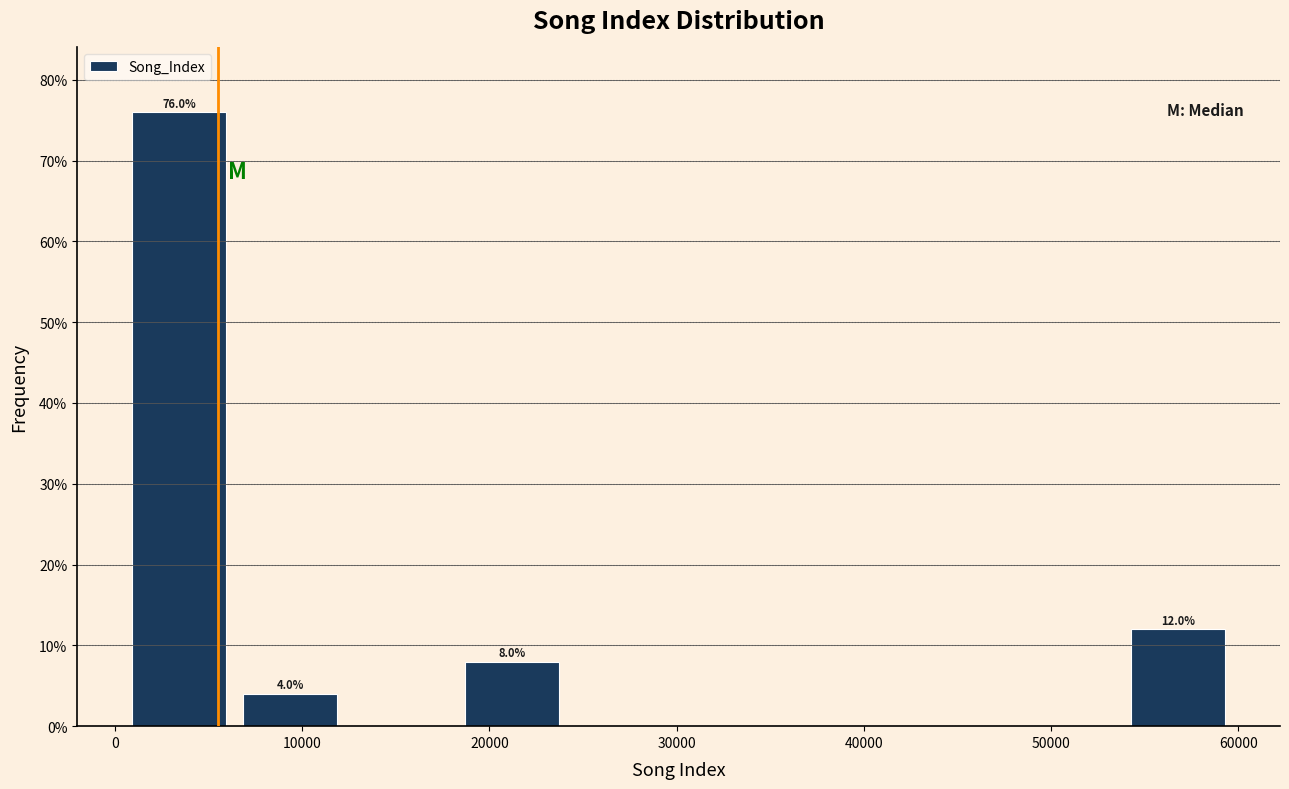

Over which range of the x-axis is the bar tallest?

0 to 6000